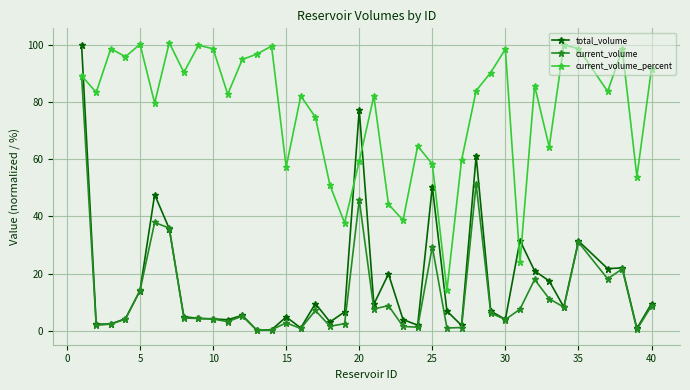

Which series has the widest spread of values?

total_volume